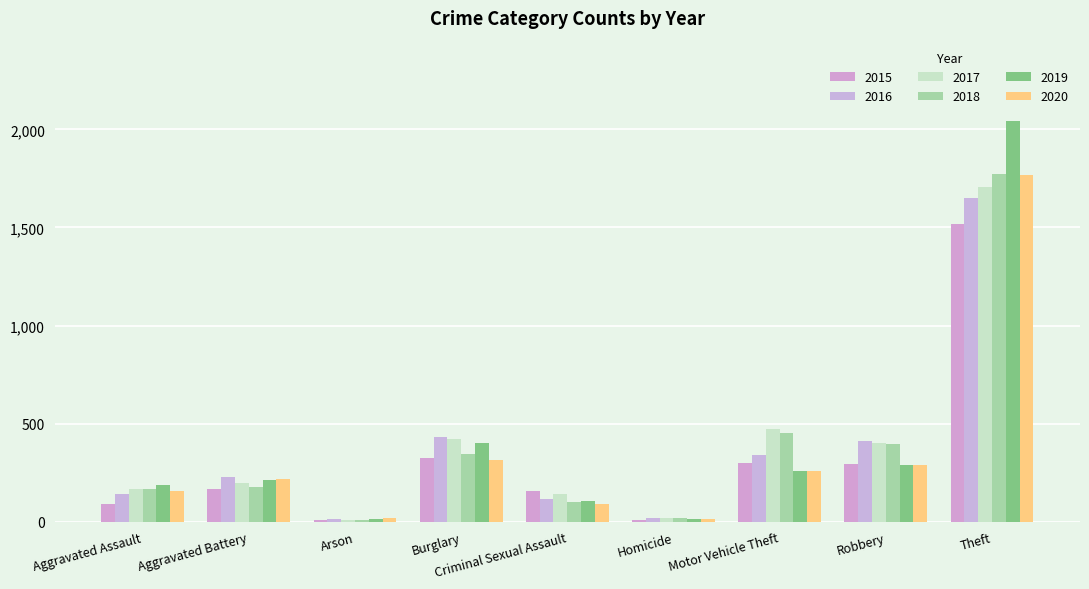

How many groups of bars are there?

9